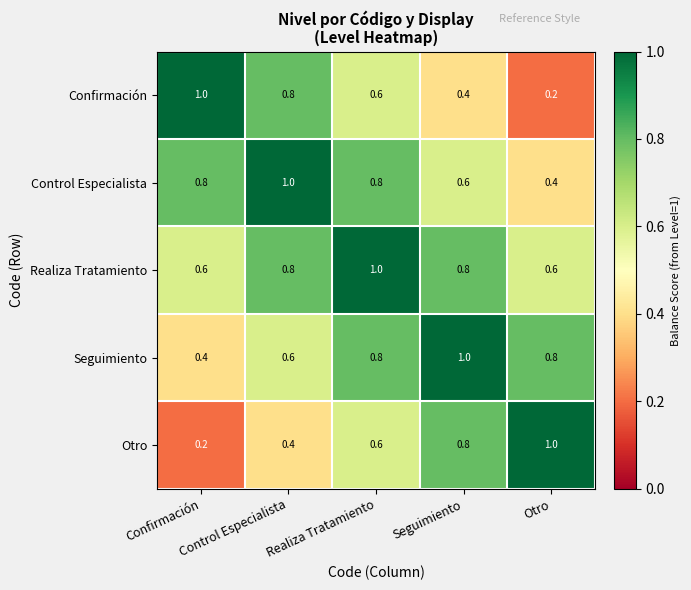

The value of Realiza Tratamiento at Confirmación is 0.3. True or false?

False